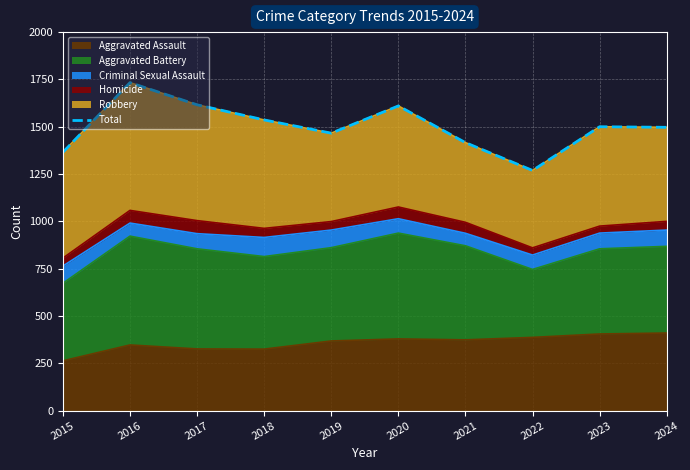

True or false: the data shows 637 at 2019.

False